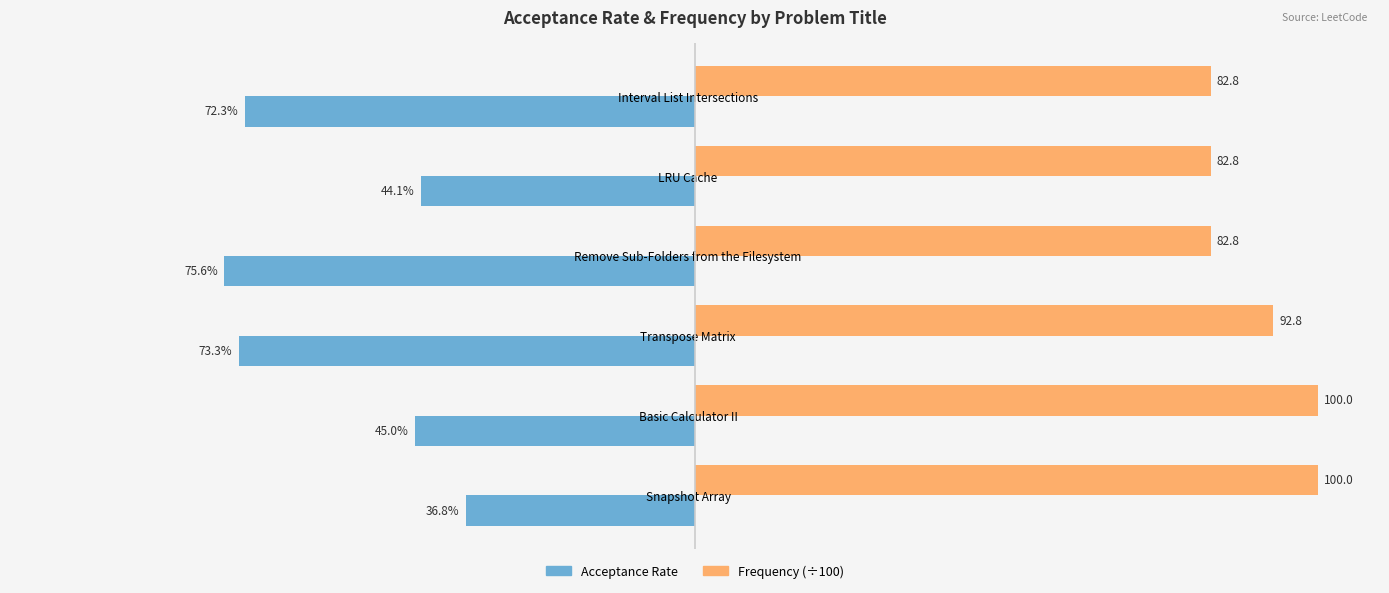

What are all the series names shown in the legend?

Acceptance Rate, Frequency (÷100)